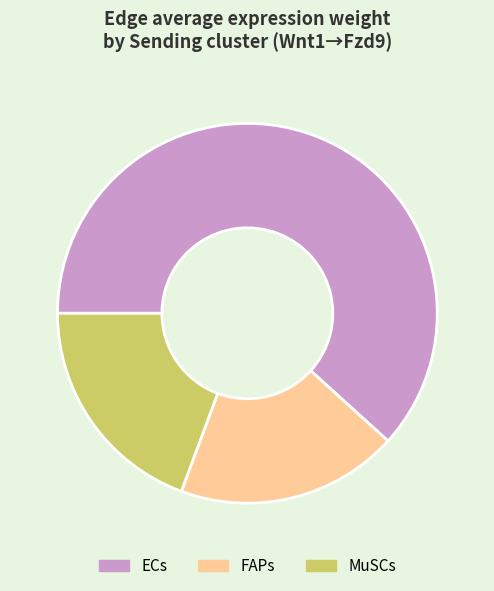

Is it true that FAPs is 10% of the pie?

False